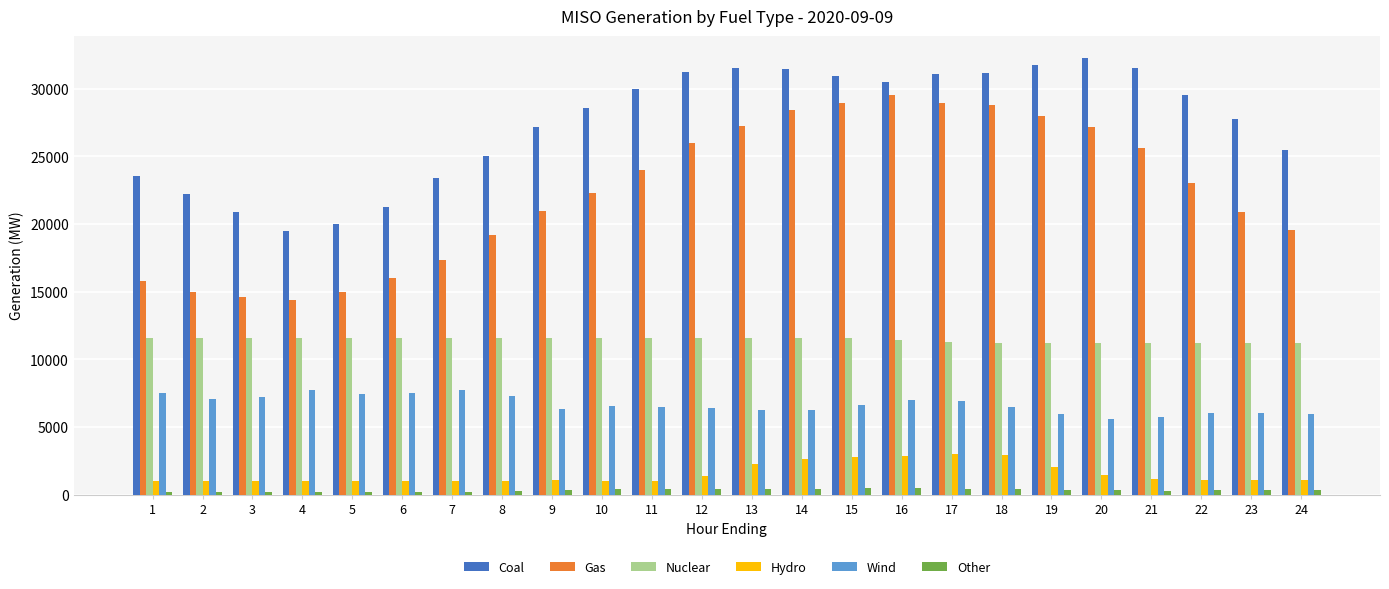

Which series has the largest total across all categories?

Coal